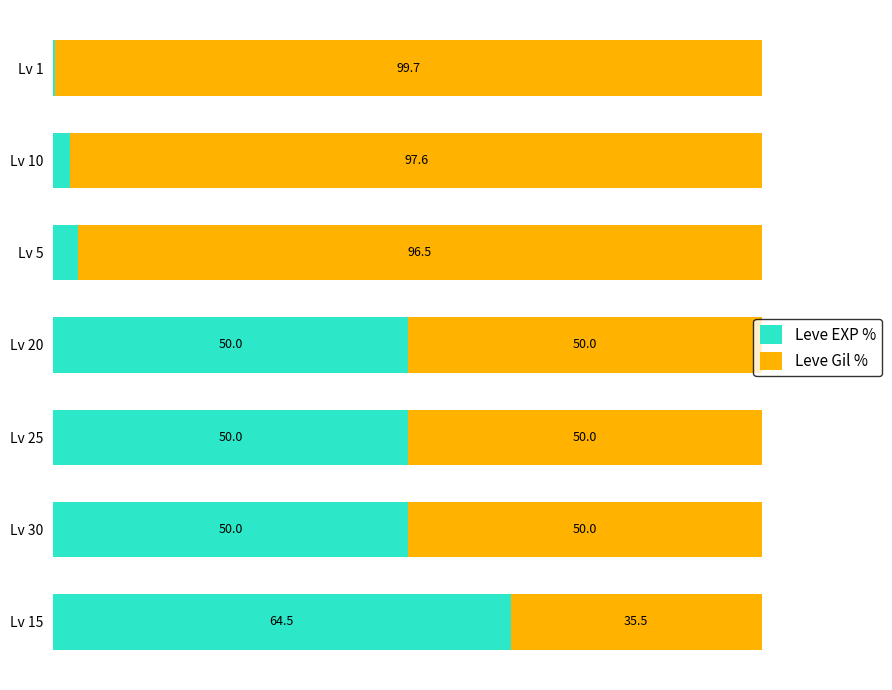

Which category has the lowest value in the Leve EXP % series?

Lv 1